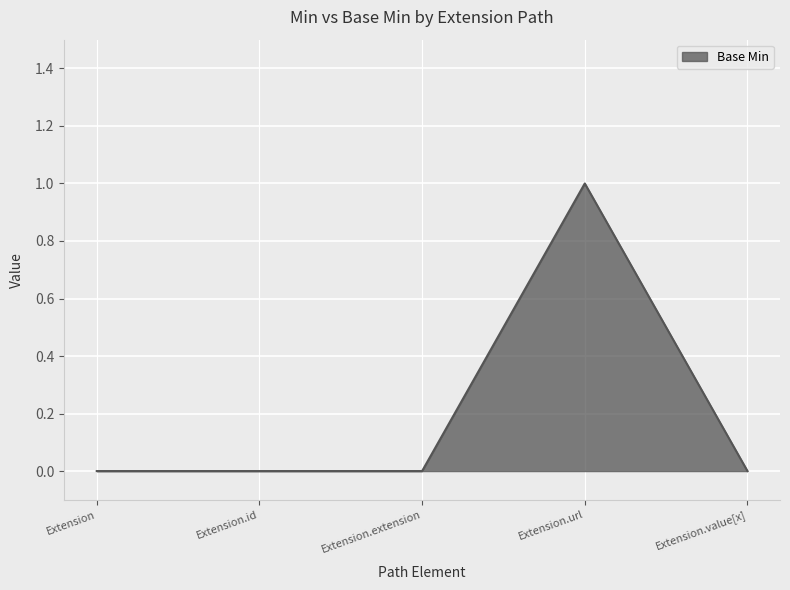

How many categories are shown in the chart?

5